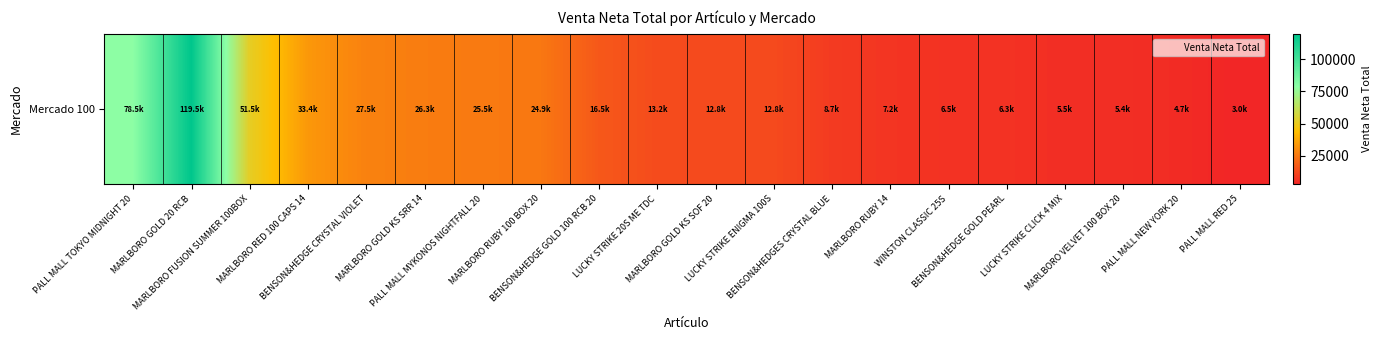

Rank the categories by value from lowest to highest.

PALL MALL RED 25, PALL MALL NEW YORK 20, MARLBORO VELVET 100 BOX 20, LUCKY STRIKE CLICK 4 MIX, BENSON&HEDGE GOLD PEARL, WINSTON CLASSIC 25S, MARLBORO RUBY 14, BENSON&HEDGES CRYSTAL BLUE, LUCKY STRIKE ENIGMA 100S, MARLBORO GOLD KS SOF 20, LUCKY STRIKE 20S ME TDC, BENSON&HEDGE GOLD 100 RCB 20, MARLBORO RUBY 100 BOX 20, PALL MALL MYKONOS NIGHTFALL 20, MARLBORO GOLD KS SRR 14, BENSON&HEDGE CRYSTAL VIOLET, MARLBORO RED 100 CAPS 14, MARLBORO FUSION SUMMER 100BOX, PALL MALL TOKYO MIDNIGHT 20, MARLBORO GOLD 20 RCB